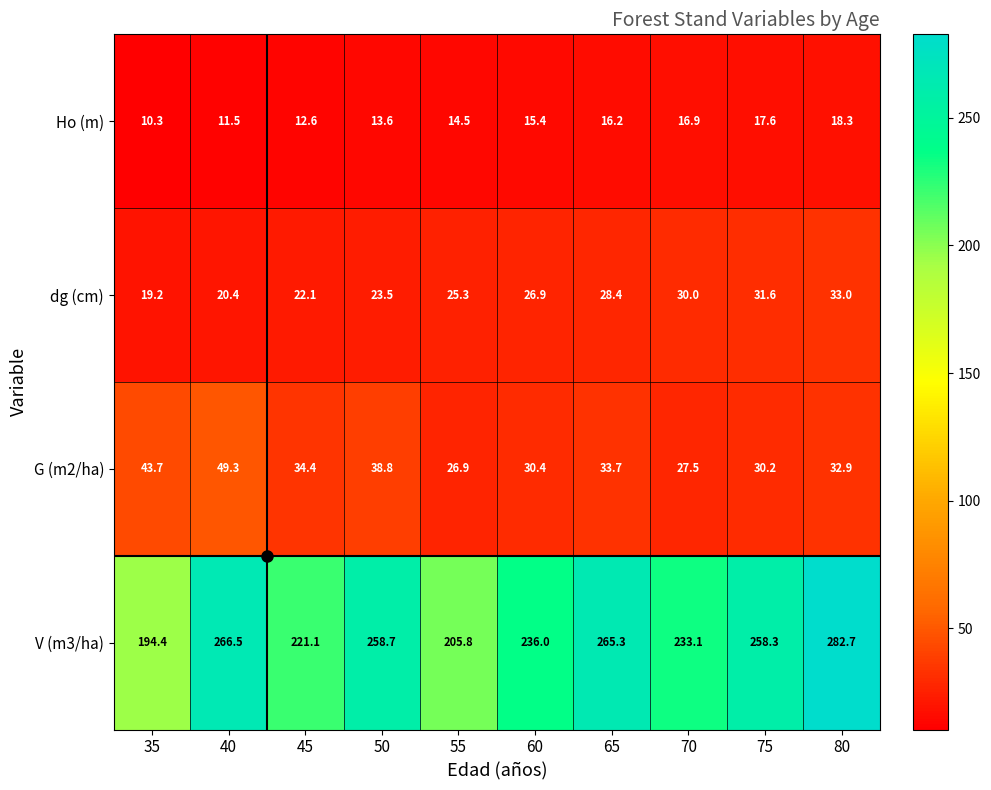

Count the number of categories in the chart.

10